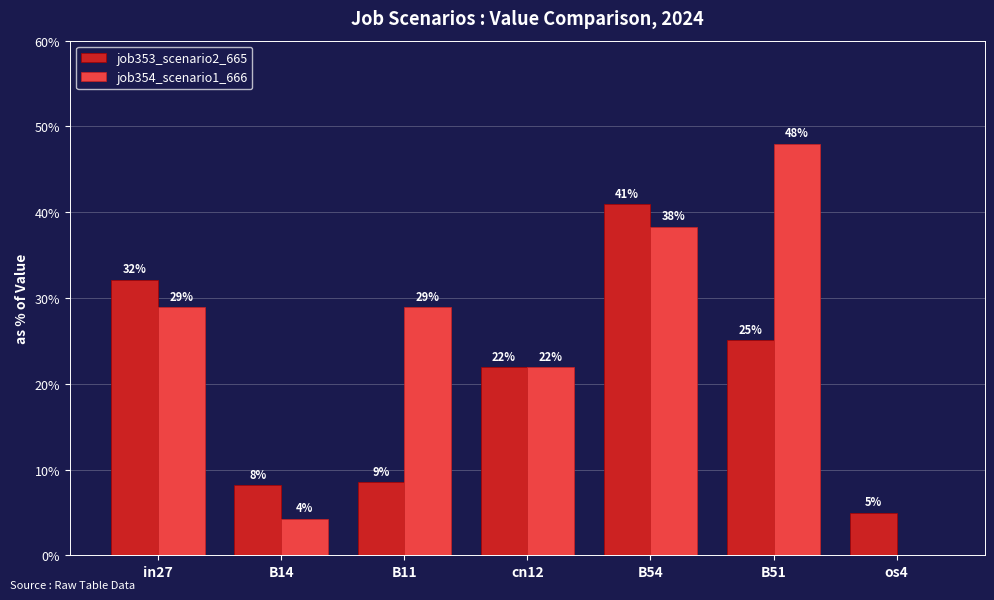

What are all the series names shown in the legend?

job353_scenario2_665, job354_scenario1_666